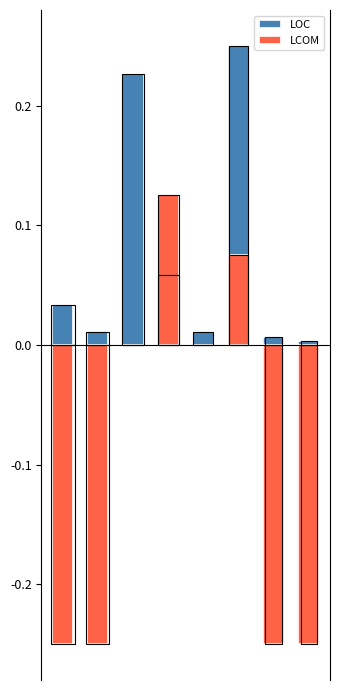

Which has a higher value, 7 or 4?

4